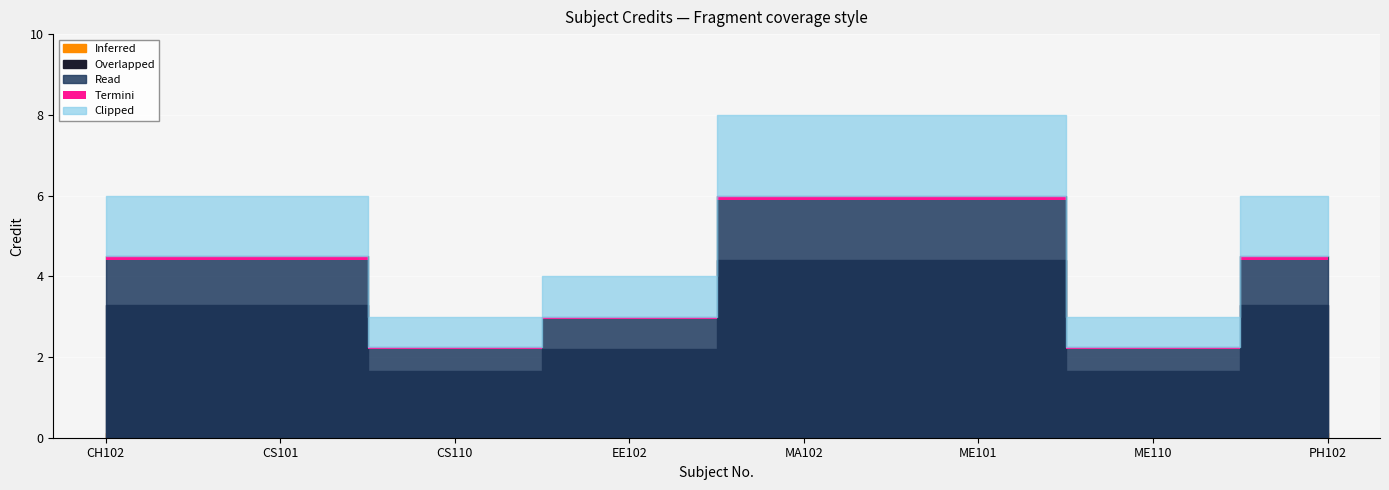

What is the value of the 4th point from the left?

4